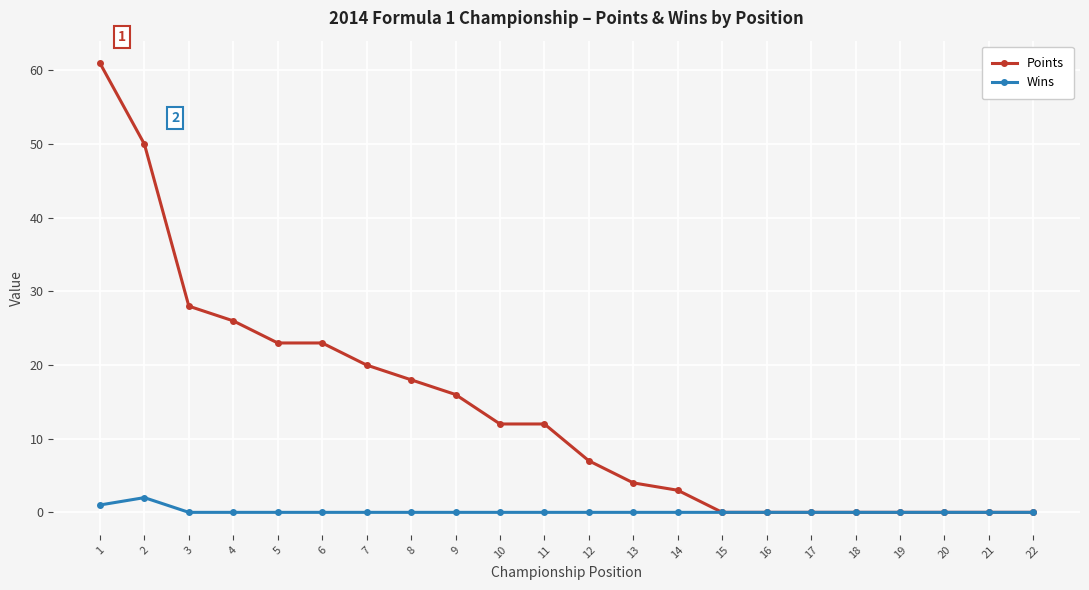

Which series has the largest range (max minus min)?

Points